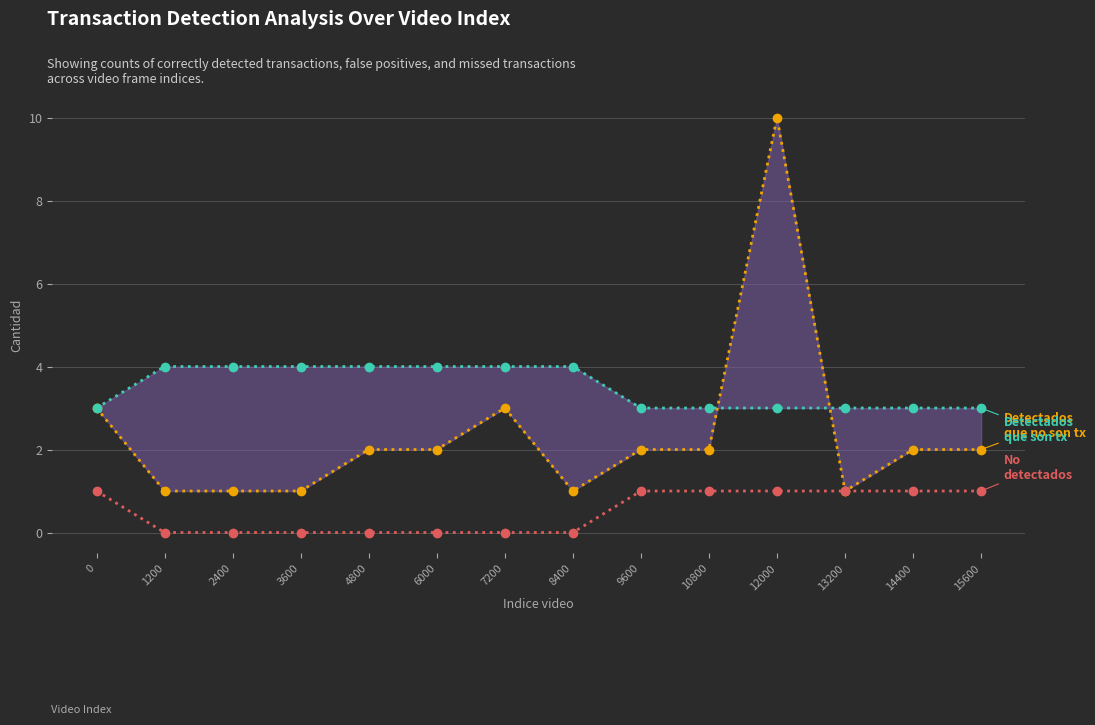

Rank the series by their maximum value, from highest to lowest.

Cantidad de tx detectados que no son tx, Cantidad de tx detectados que son tx, Cantidad de tx no detectados